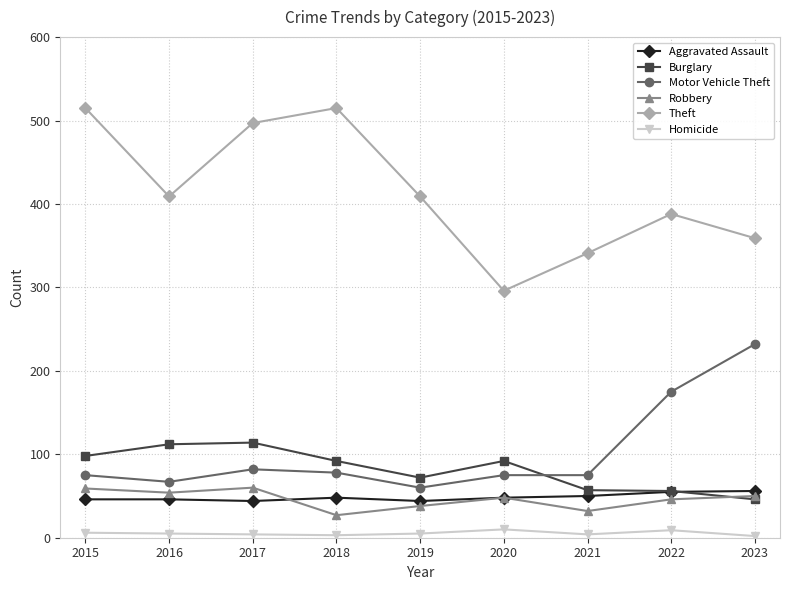

True or false: Theft and Motor Vehicle Theft intersect in this chart.

False